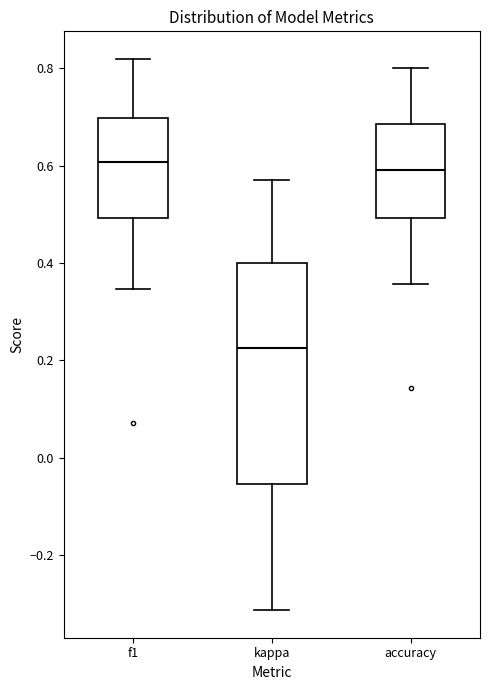

Reading left to right, read every box against the y-axis: the position of its median line, the range the box covers, and the ends of its whiskers. The values are not printed on the chart, so give them approximately, as read against the axis.

f1: median 0.60, box 0.50 to 0.70, whiskers 0.34 to 0.82
kappa: median 0.22, box -0.06 to 0.40, whiskers -0.32 to 0.58
accuracy: median 0.60, box 0.50 to 0.68, whiskers 0.36 to 0.80